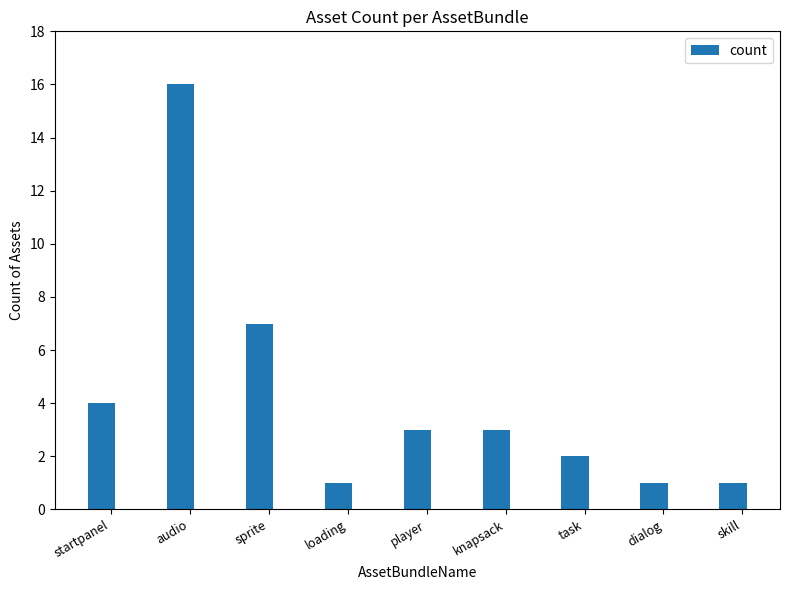

At which label does the data first exceed 3?

startpanel